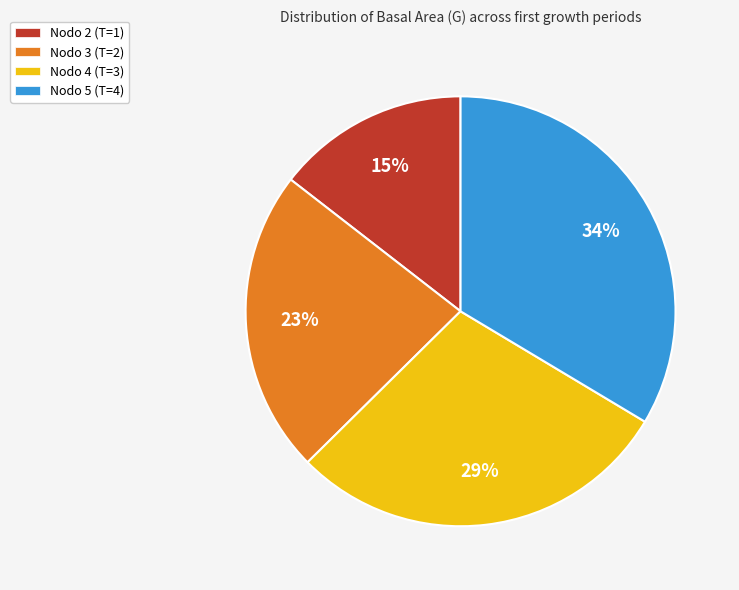

To the nearest percent, what portion does Nodo 2 (T=1) represent?

15%